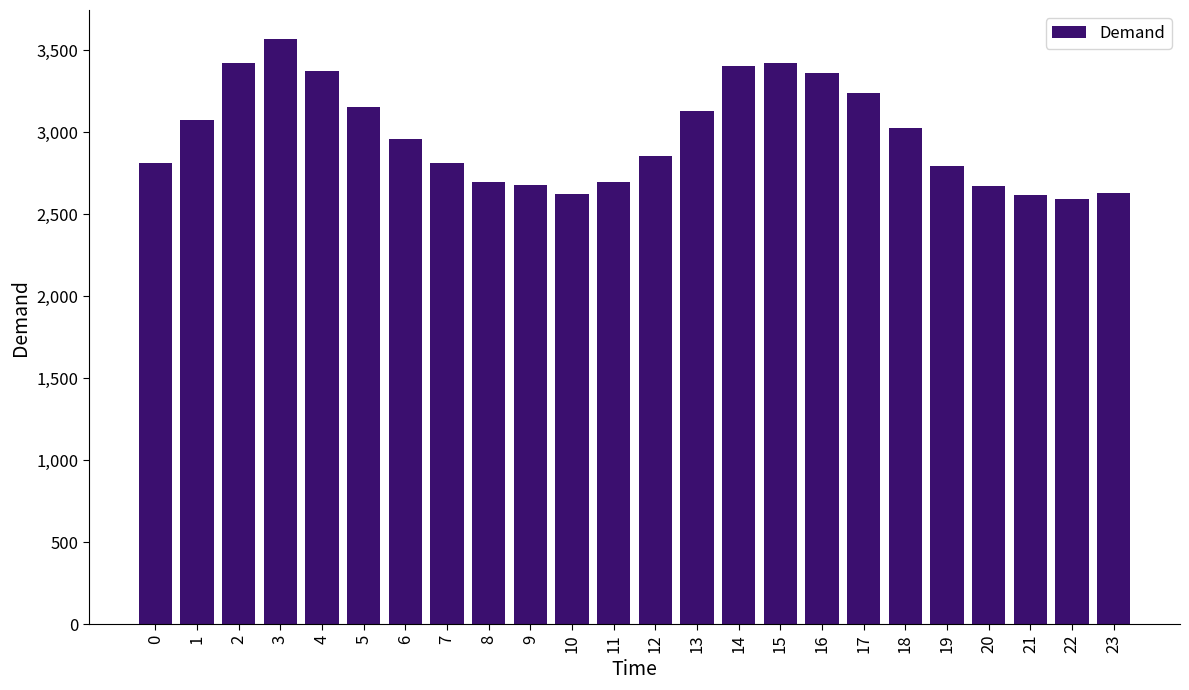

What is the value of the 24th bar from the left?

2629